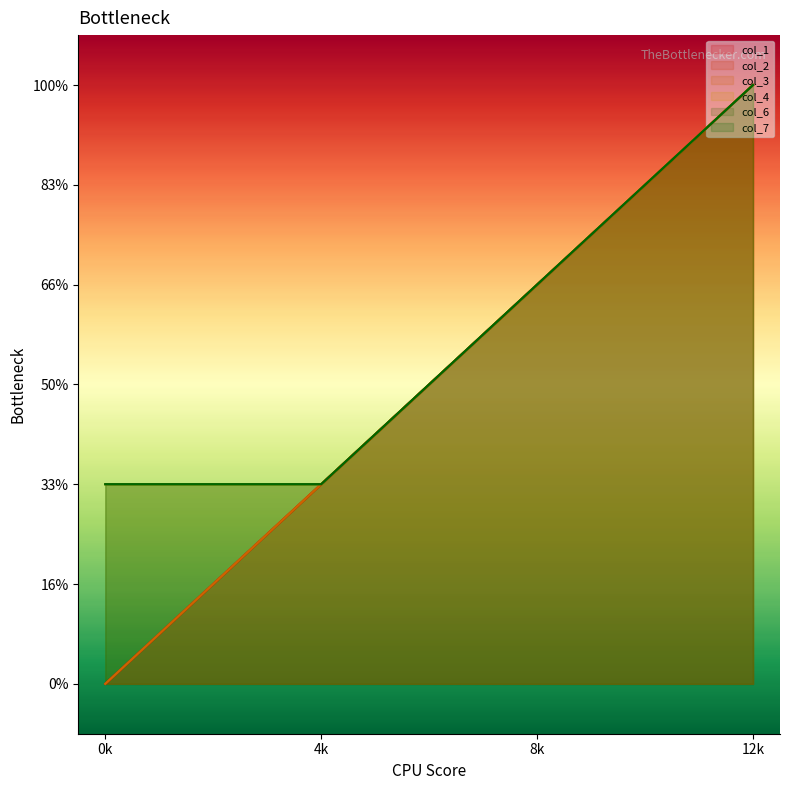

Does the chart display data point markers on the line(s)?

No